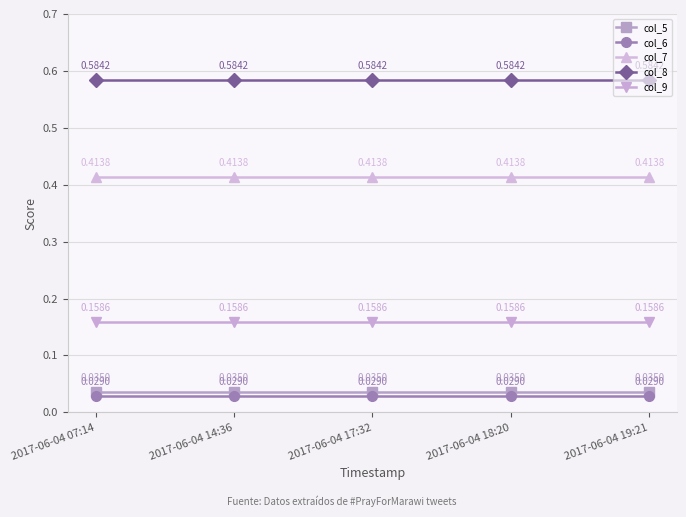

How many lines are shown in the chart?

5